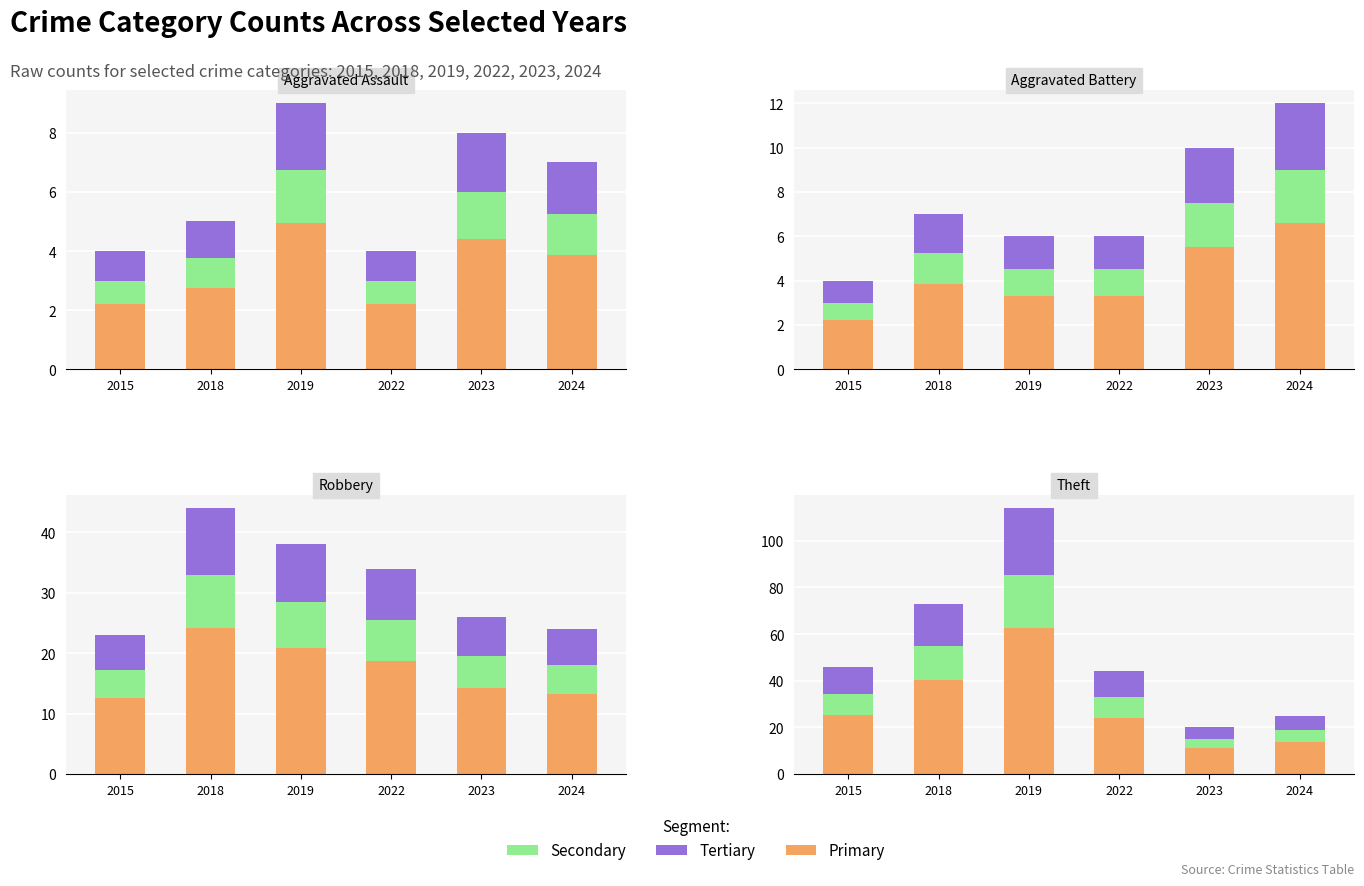

What is the lowest value of the Secondary series?

4.0